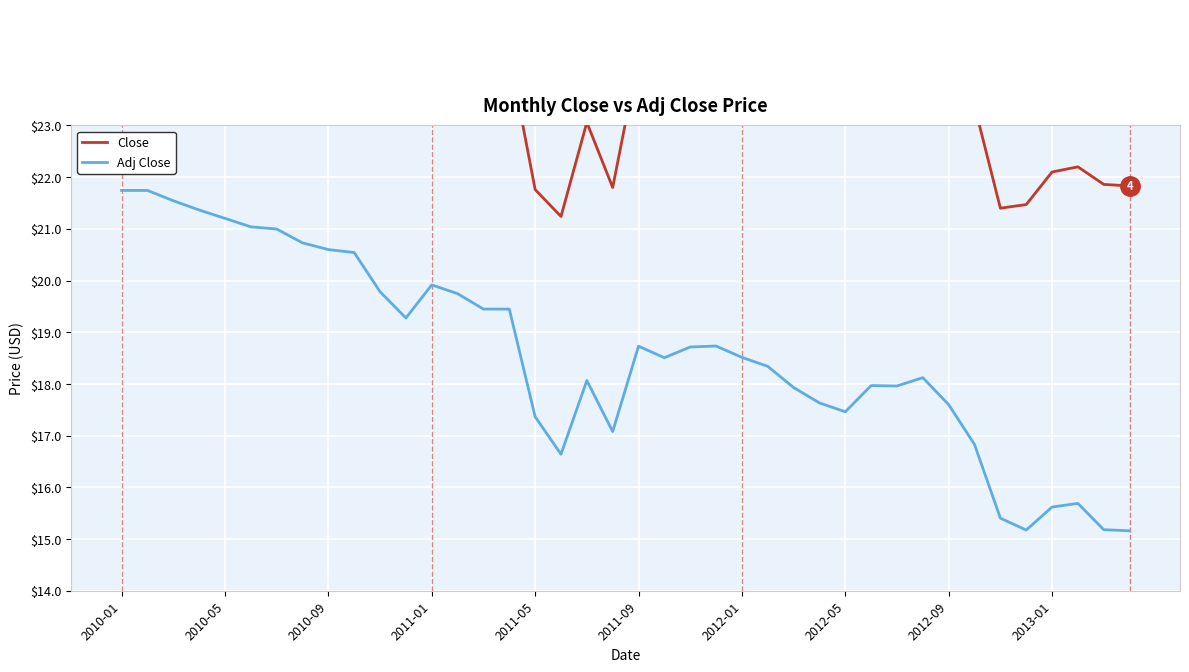

Count the number of categories in the chart.

40